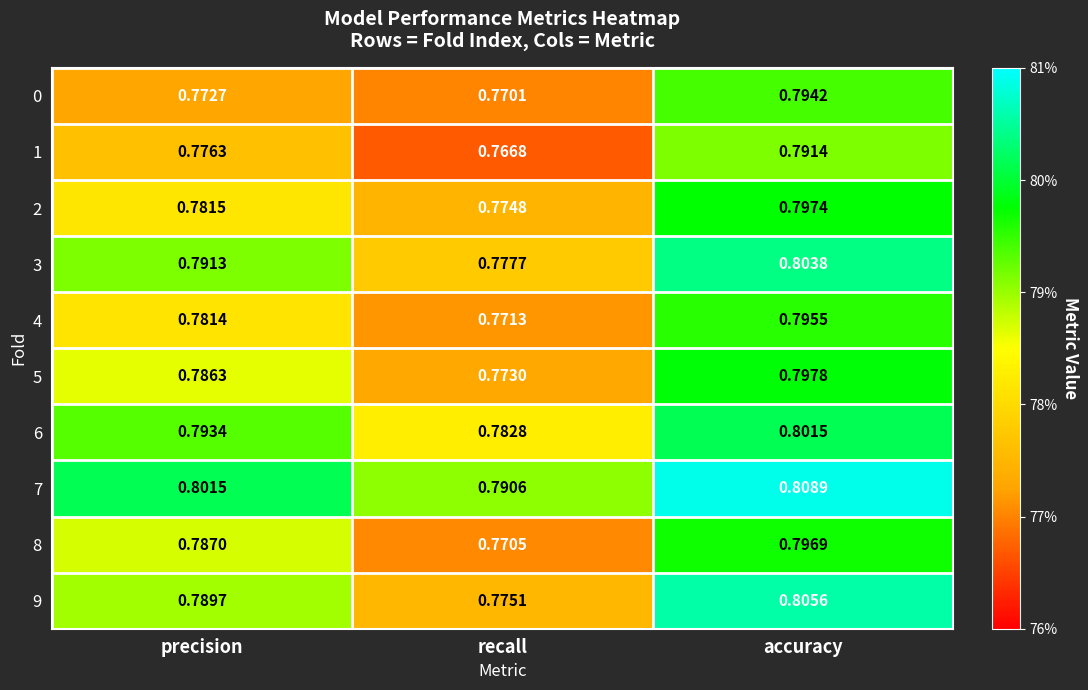

Where is 9 nearest to the value 0?

recall